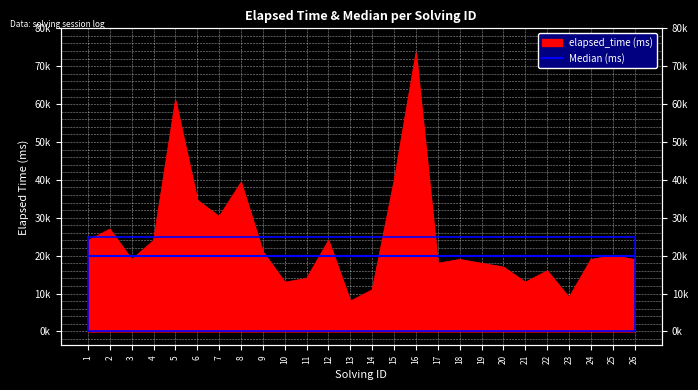

What is the value of the 12th point from the left?

24000